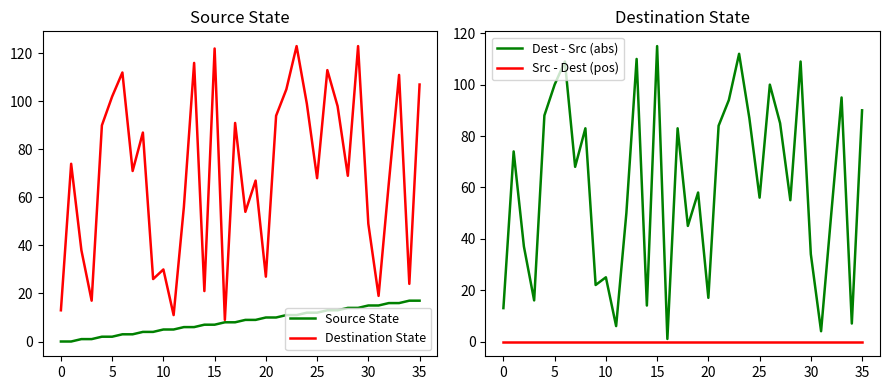

Which series has the largest total across all categories?

Destination State